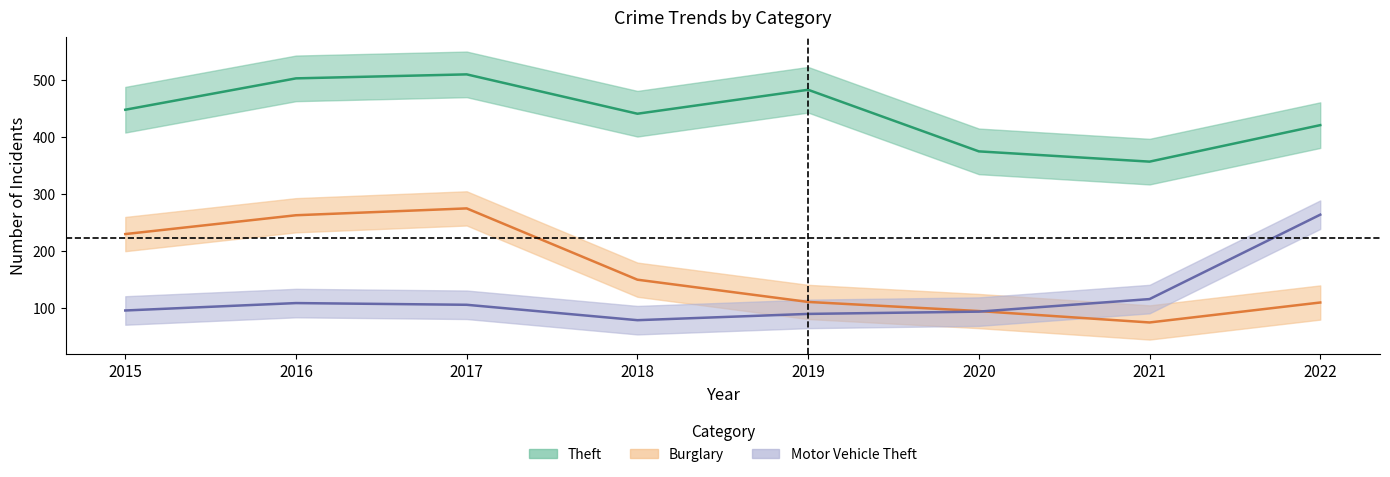

The value of Theft at 2018 is 441. True or false?

True